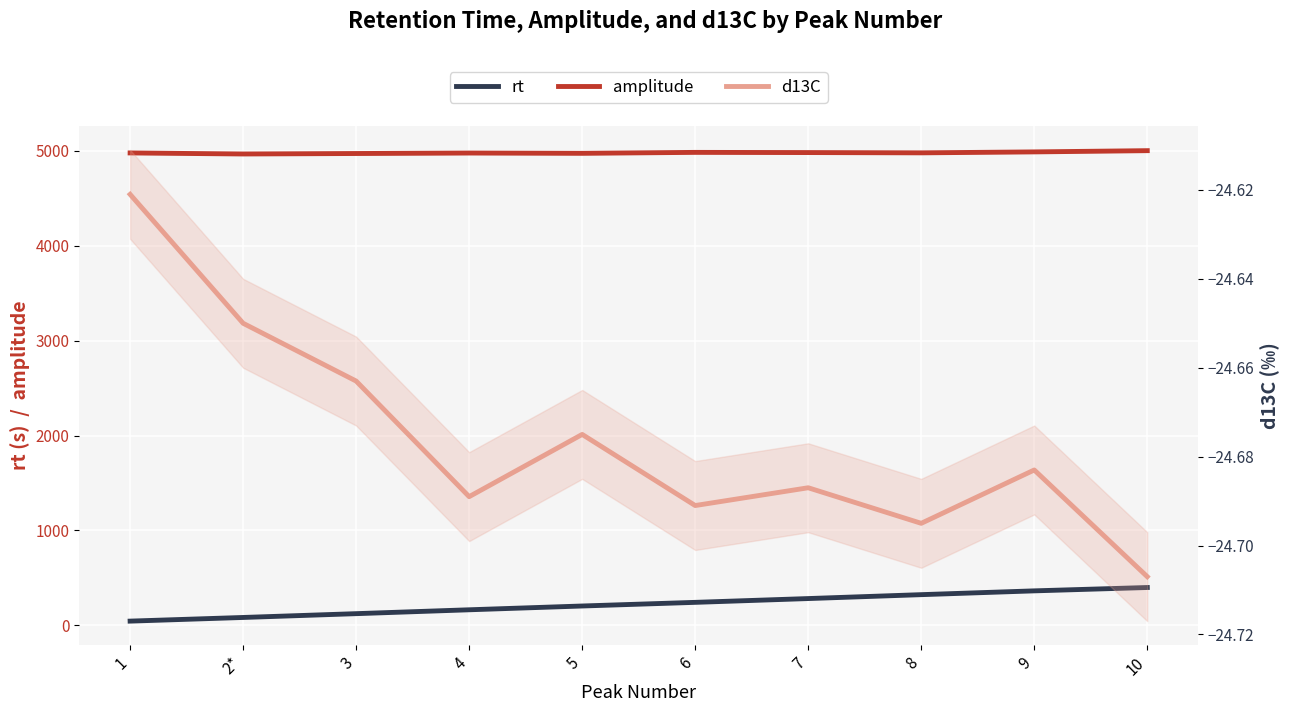

What is the spread (max minus min) of values at 4?

5000.7